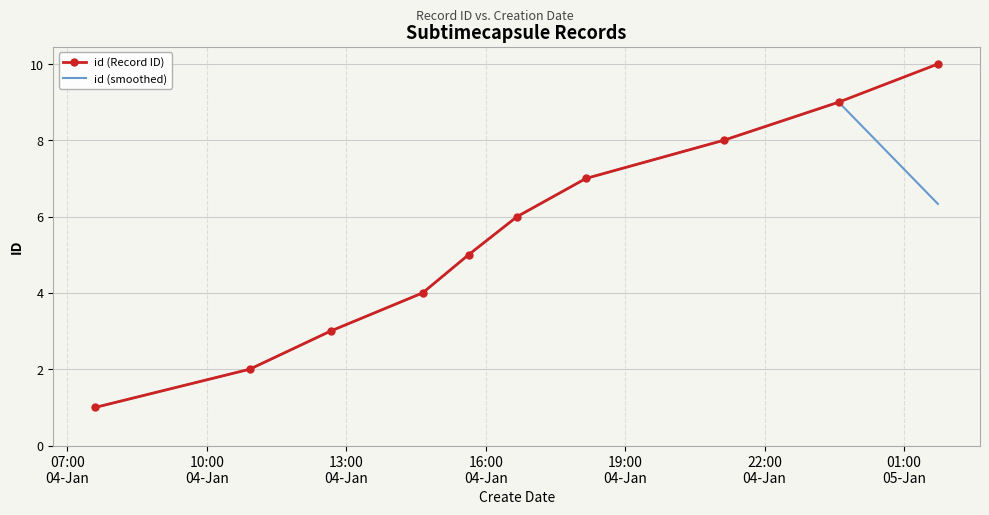

What is the average value of the id (smoothed) series?

5.1